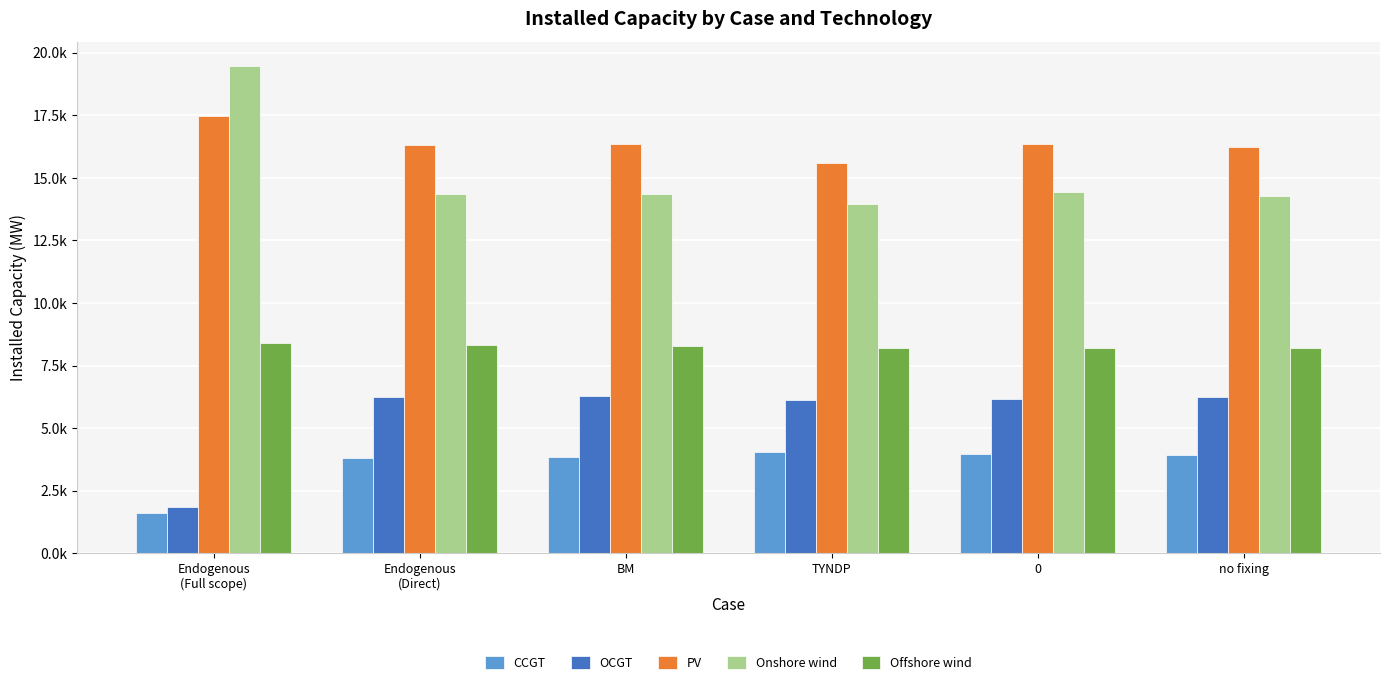

Which category has the highest value across all series?

Endogenous
(Full scope)